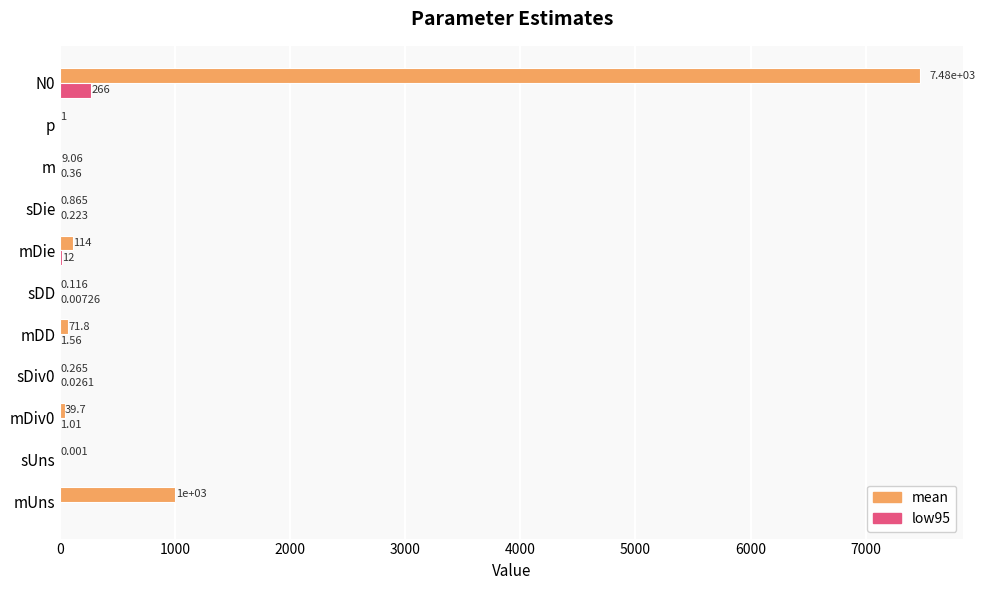

Which series changed the most between sUns and p?

mean